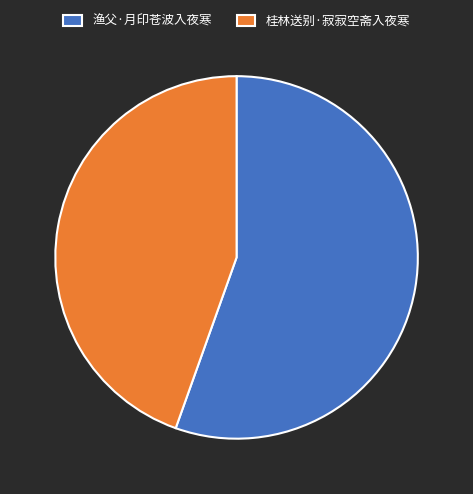

What is the smallest slice in the pie chart?

桂林送别·寂寂空斋入夜寒